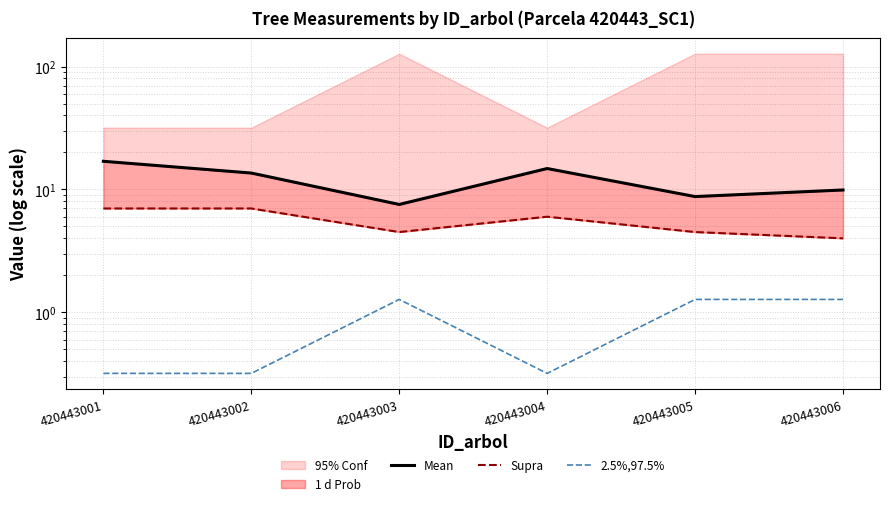

How many lines are shown in the chart?

3